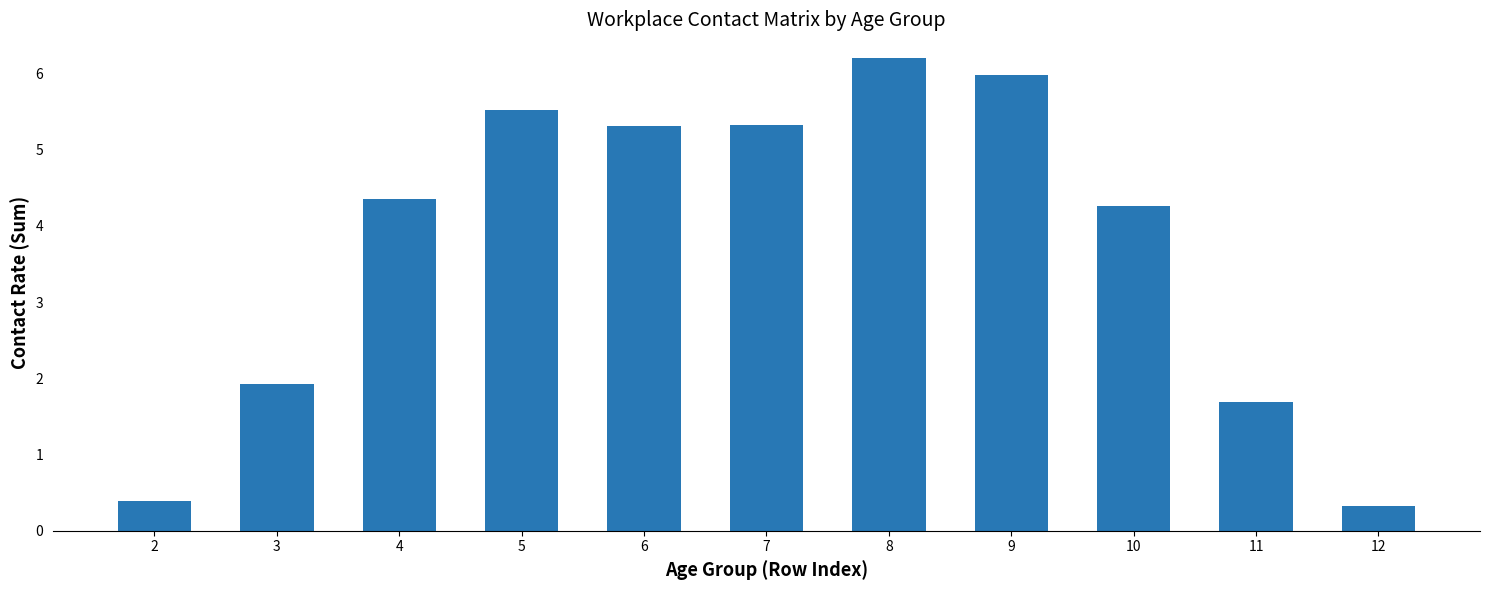

How many data points are less than 4?

4